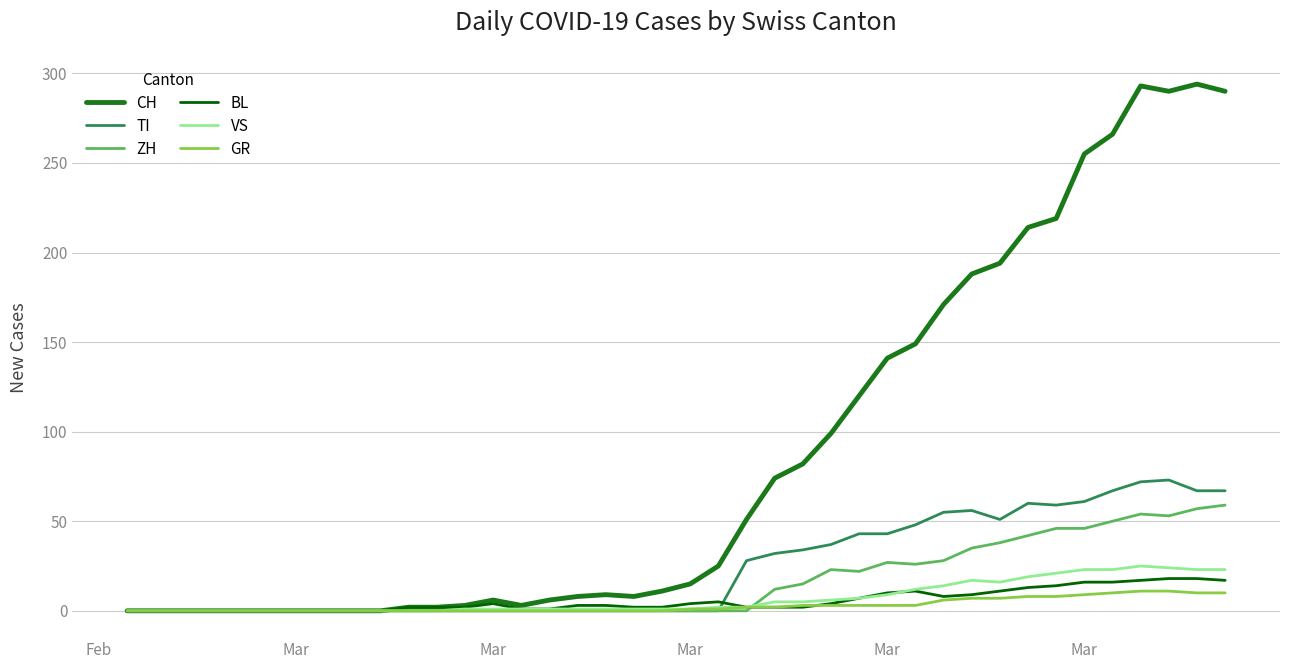

What is the difference between the second highest and second lowest values in the GR series?

11